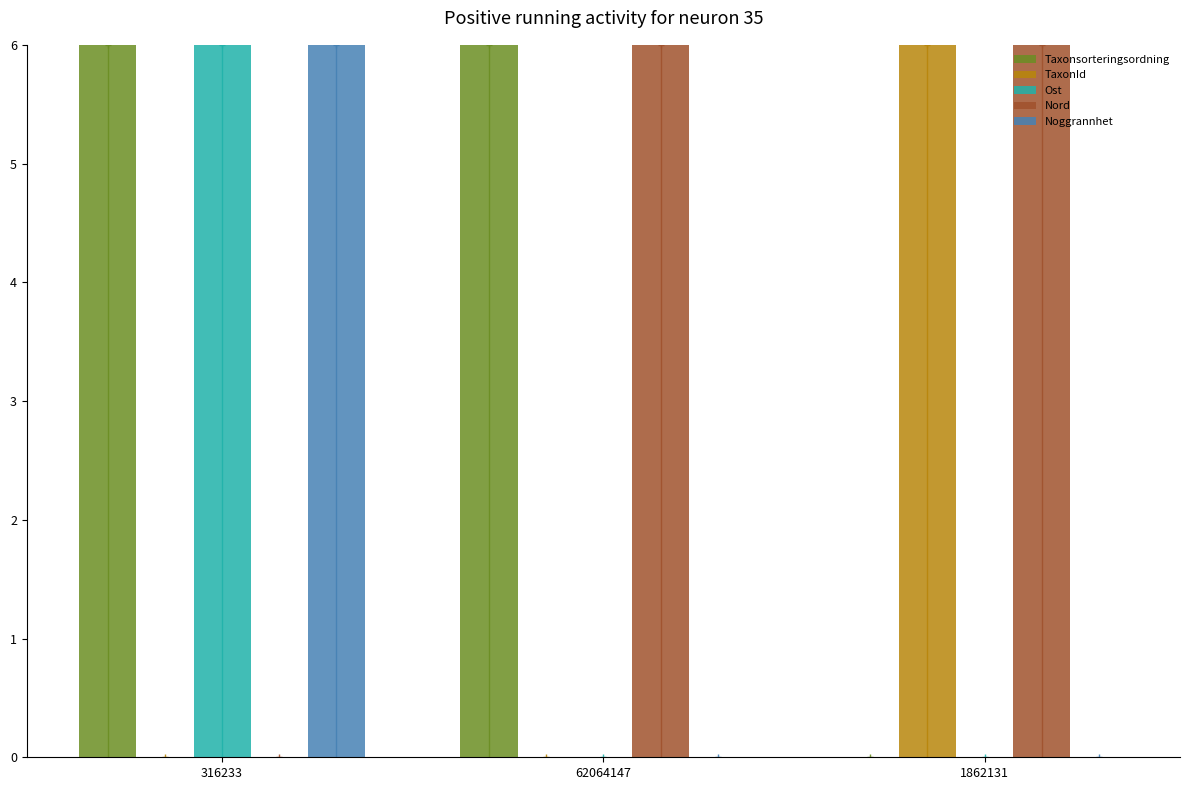

The value of Nord at 1862131 is 10.4. True or false?

False